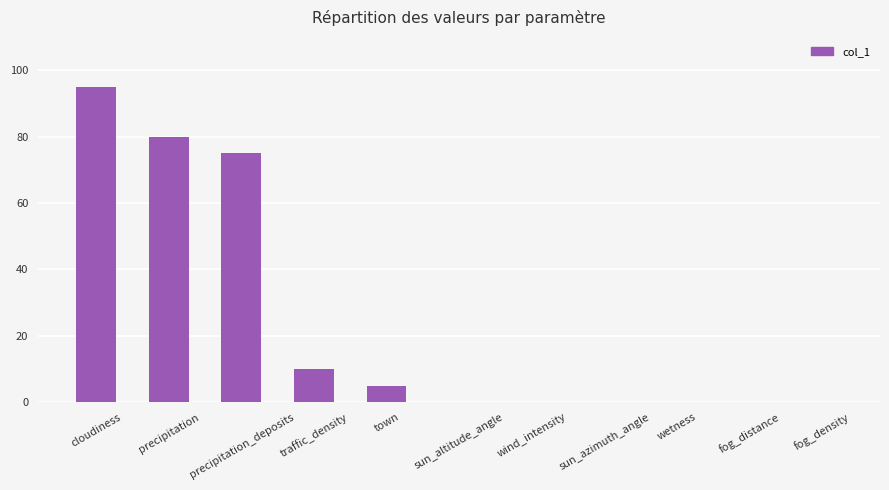

Reading left to right, what are all the values shown in this chart?

95	80	75	10	5	0	0	0	0	0	0